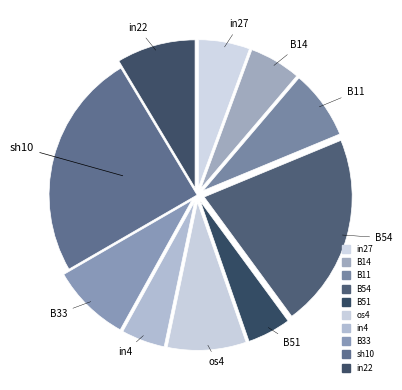

What is the smallest slice in the pie chart?

B51